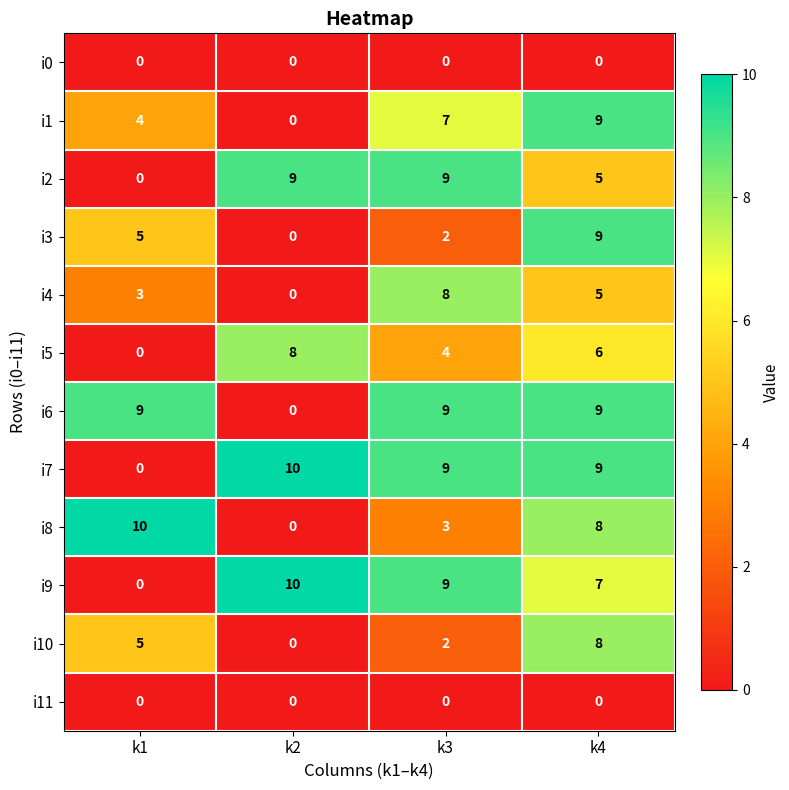

What is the difference between the highest and lowest values at k3?

9